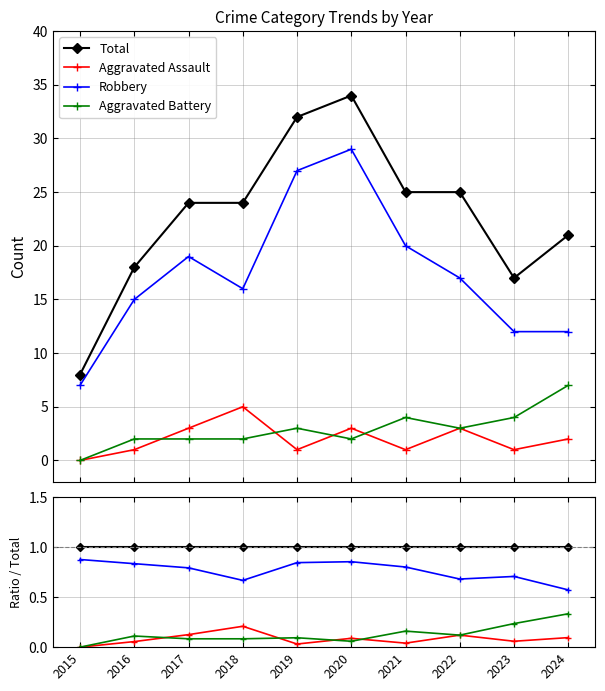

Which label corresponds to the smallest value in the chart?

2015